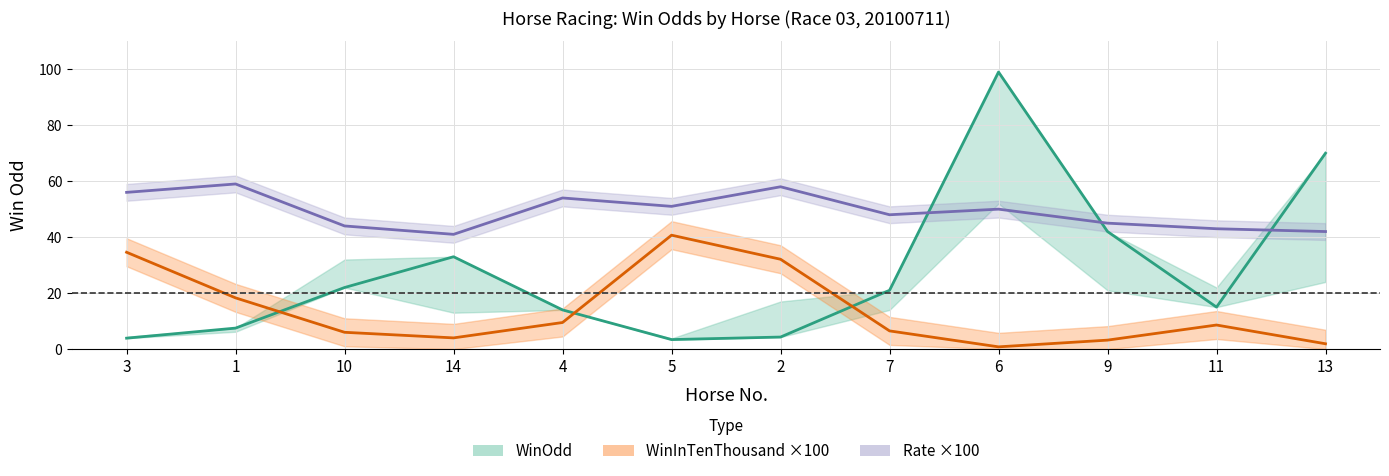

What is the difference between the WinInTenThousand ×100 values at 7 and 10?

0.5